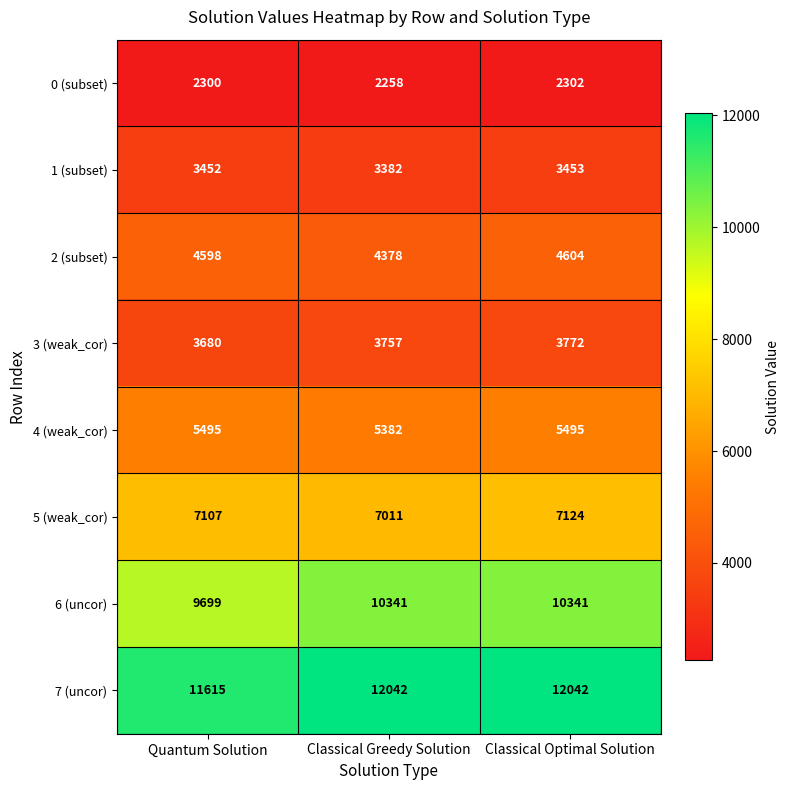

At how many categories does at least one series exceed 3336?

3